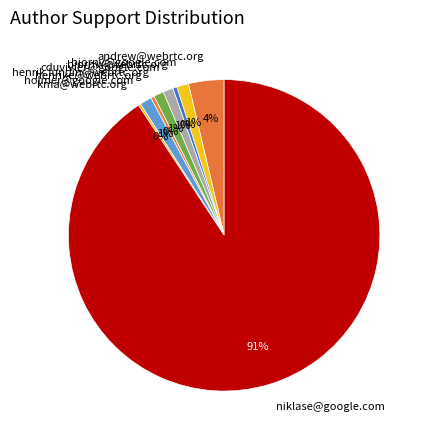

Which category has the biggest portion of the pie?

niklase@google.com